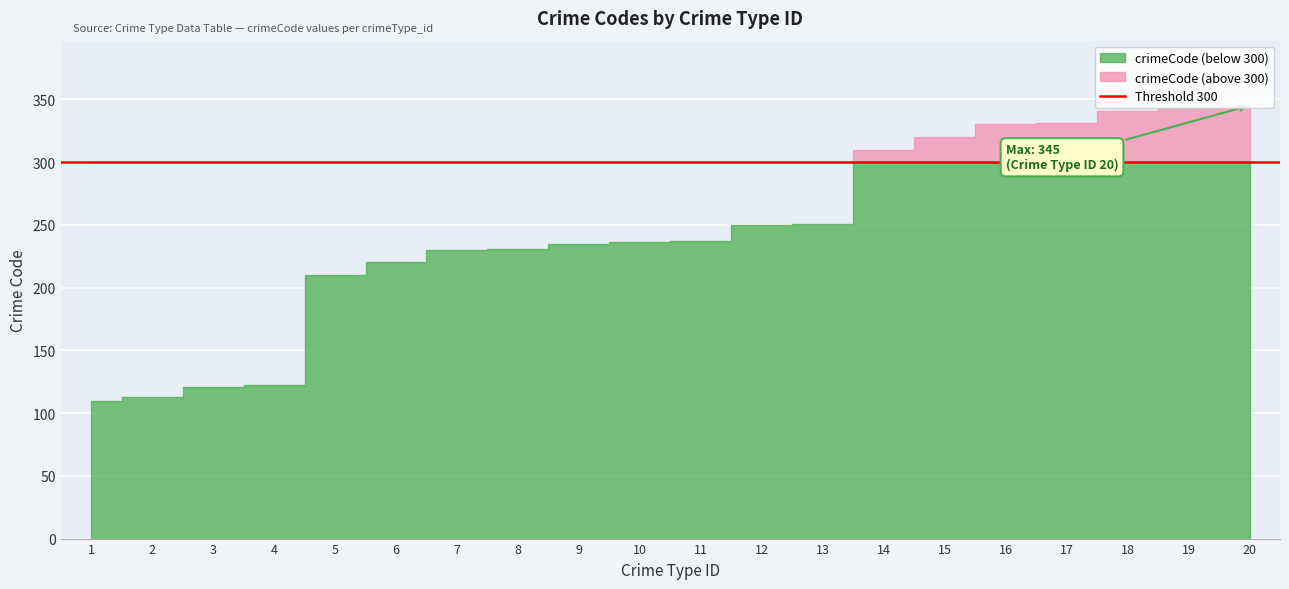

The value at 13 is 251. True or false?

True